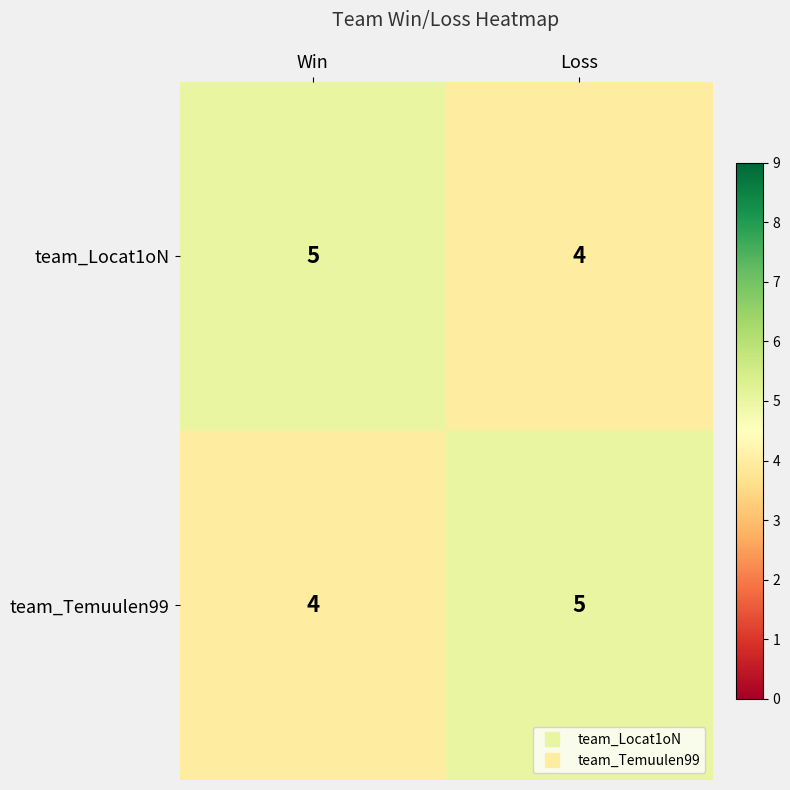

What is the approximate value of team_Locat1oN at Loss?

4